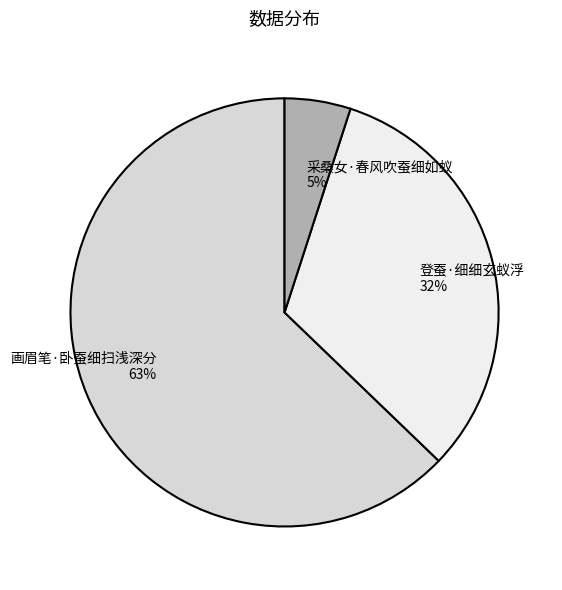

What is the ratio of the value at 采桑女·春风吹蚕细如蚁 to the value at 画眉笔·卧蚕细扫浅深分?

0.1